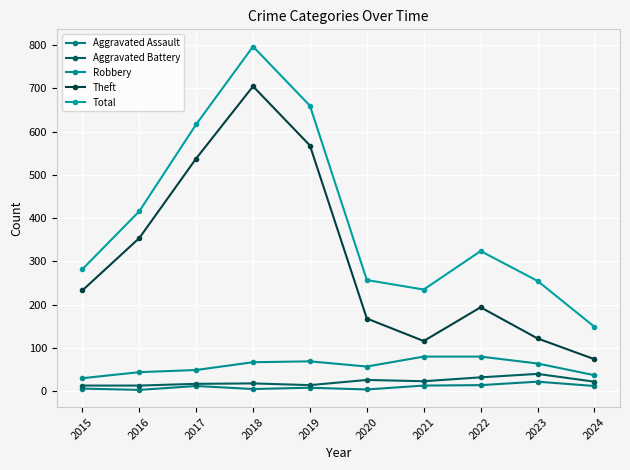

At which category is the sum across all series the highest?

2018